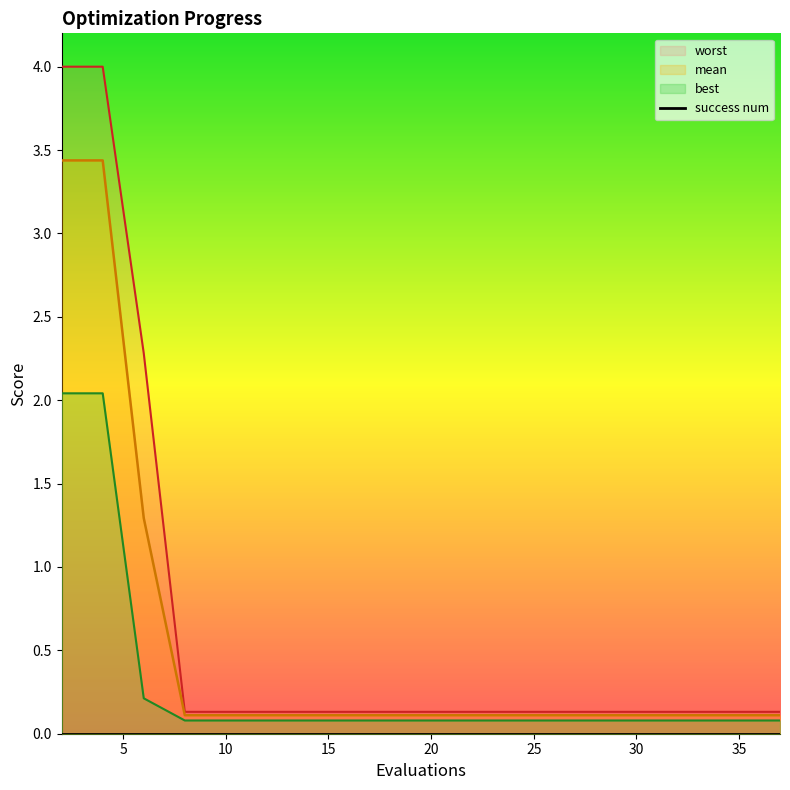

Which series has the widest spread of values?

worst